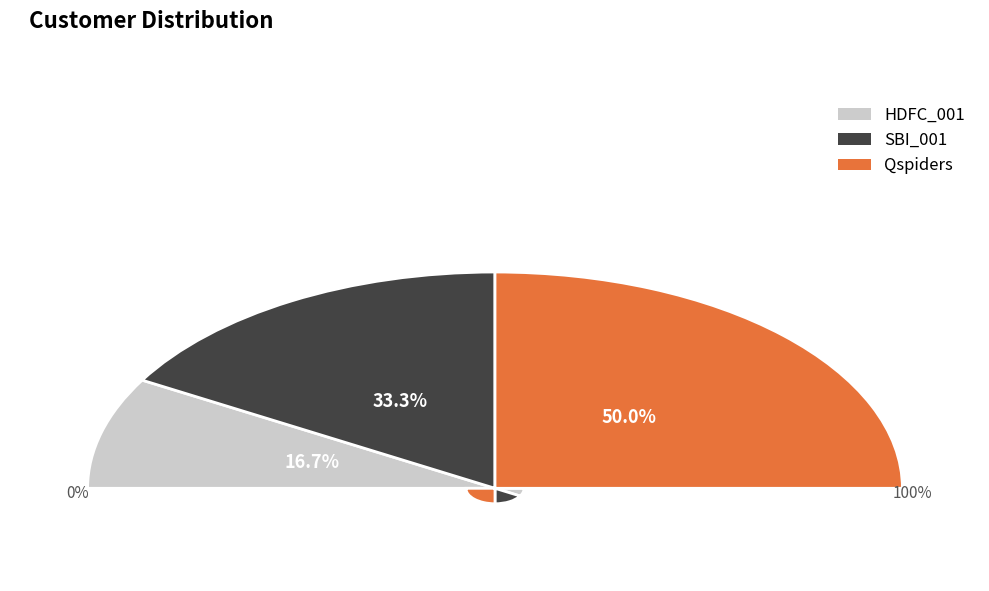

Does Qspiders represent more than half of the total?

No